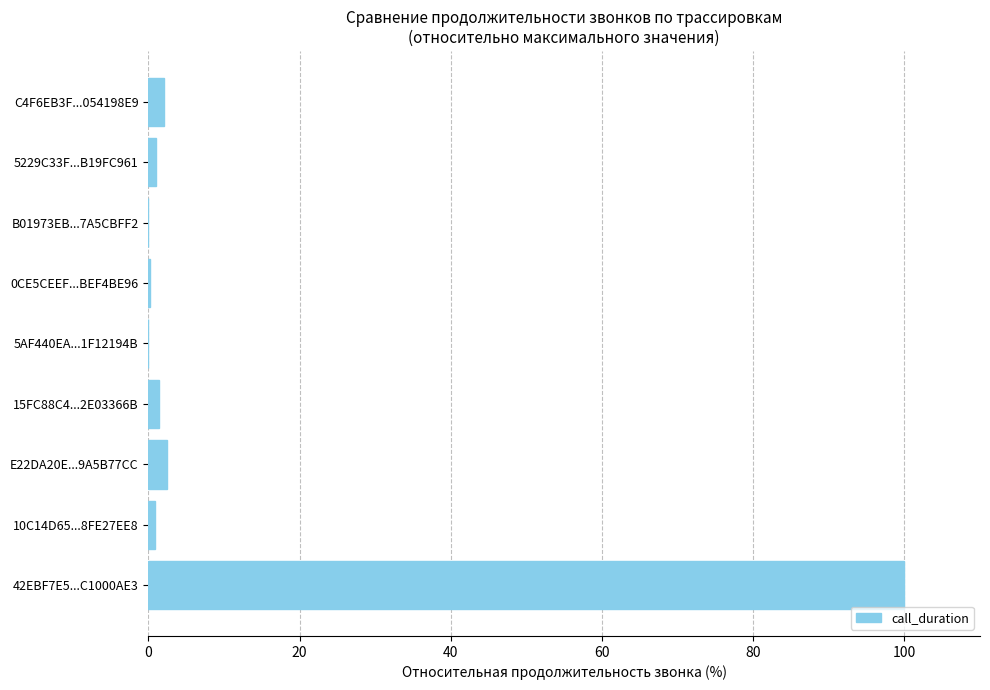

What is the sum of all values?

108.2